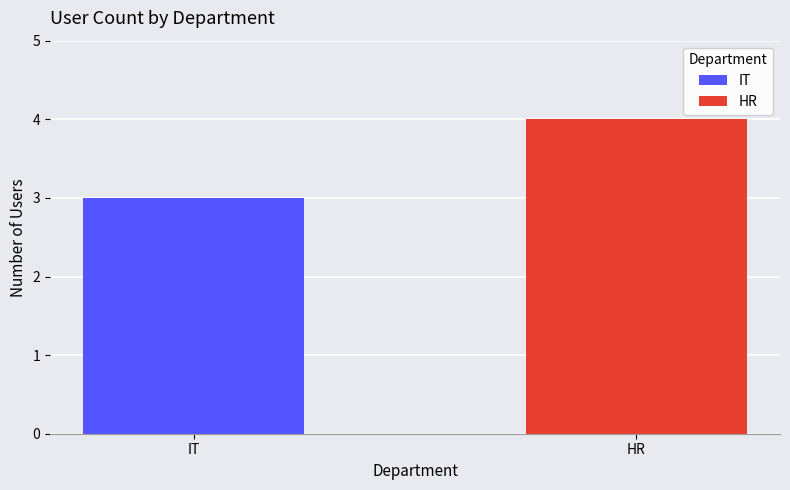

Reading left to right, extract all data points from this chart.

IT=3	HR=4